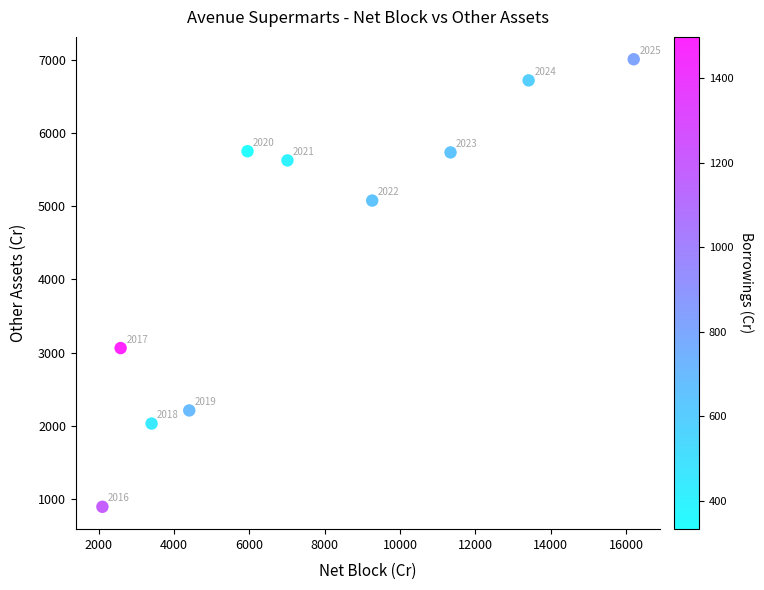

What is the range of X values (max minus min)?

14112.9